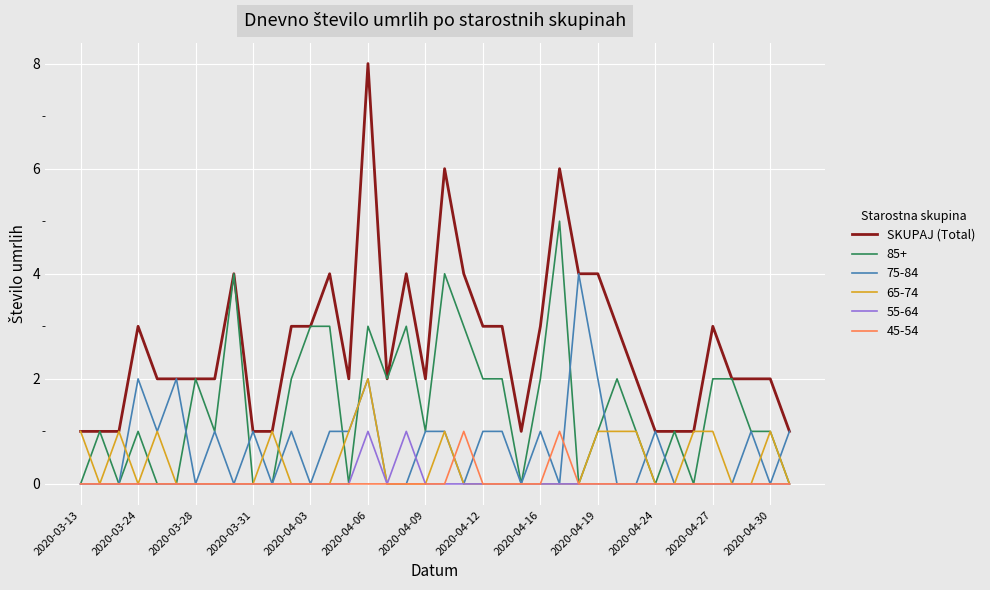

Count the number of data series in this chart.

6